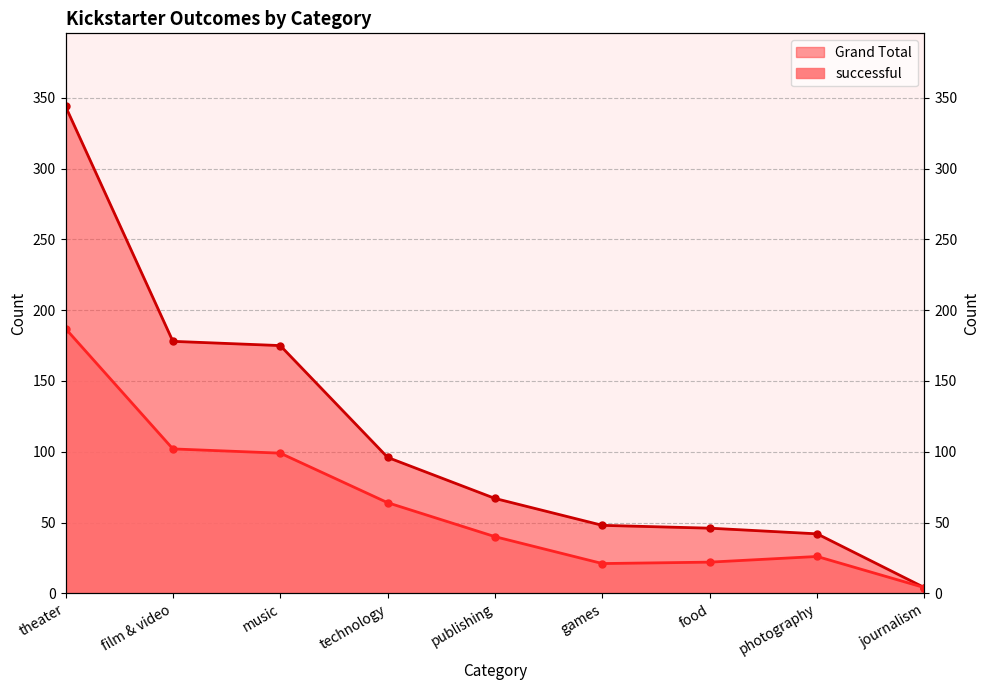

True or false: Grand Total has a value of 43 at music.

False